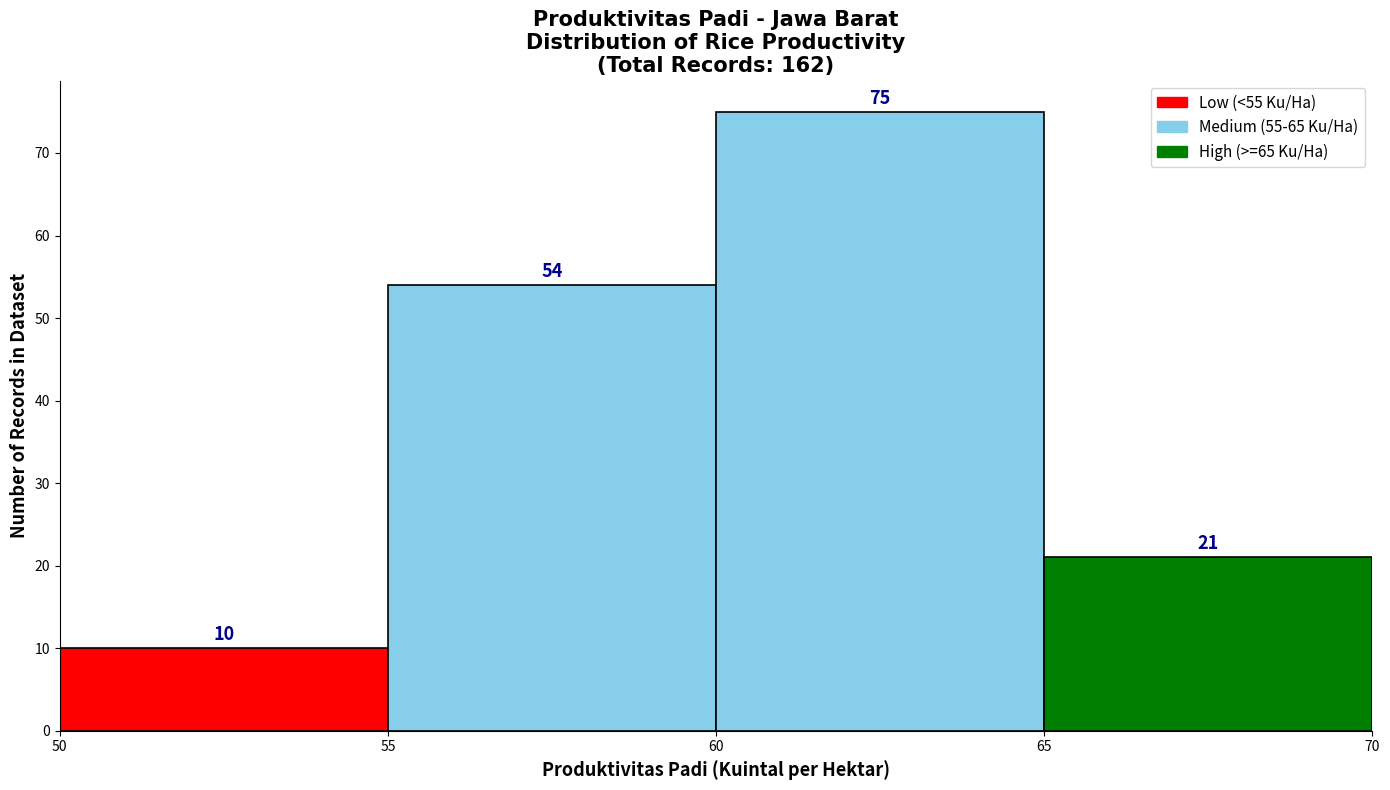

Reading left to right, transcribe this chart: for each bar, give the range it covers on the x-axis and its height.

50 to 55: 10
55 to 60: 54
60 to 65: 75
65 to 70: 21